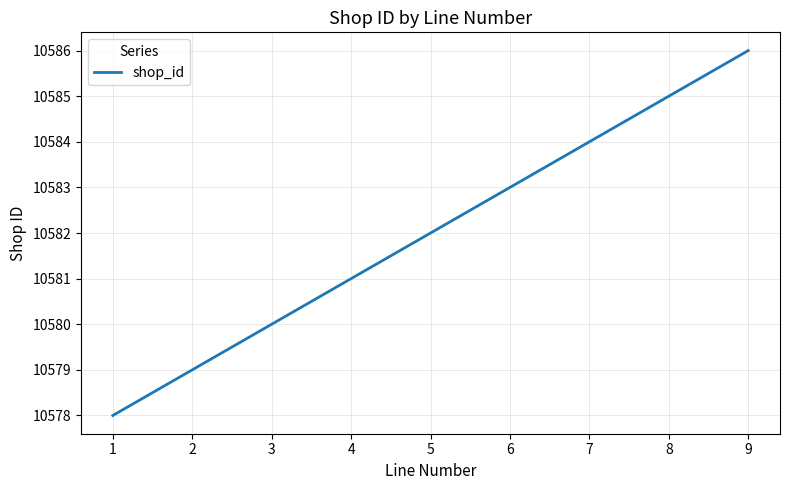

The value at 6 is 18252. True or false?

False